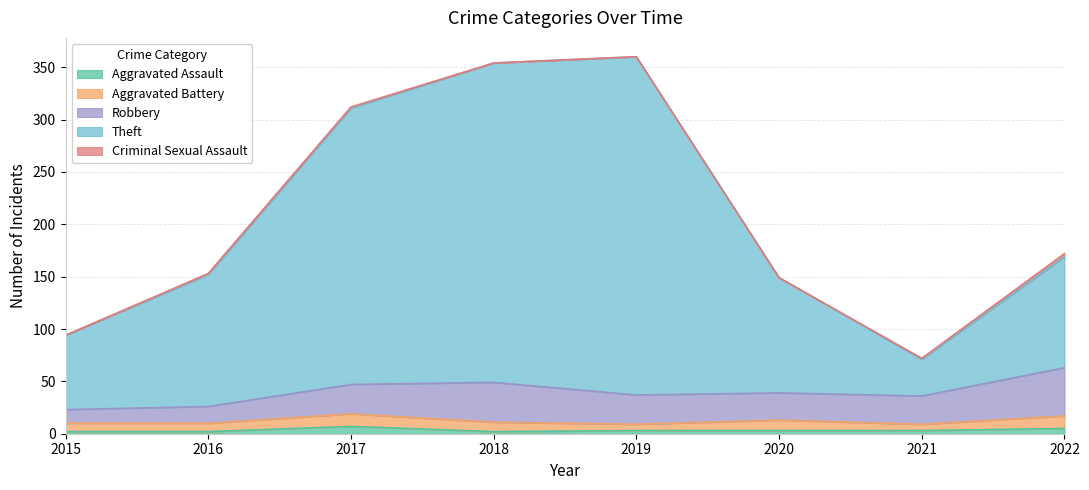

At which label does Theft reach its minimum?

2021